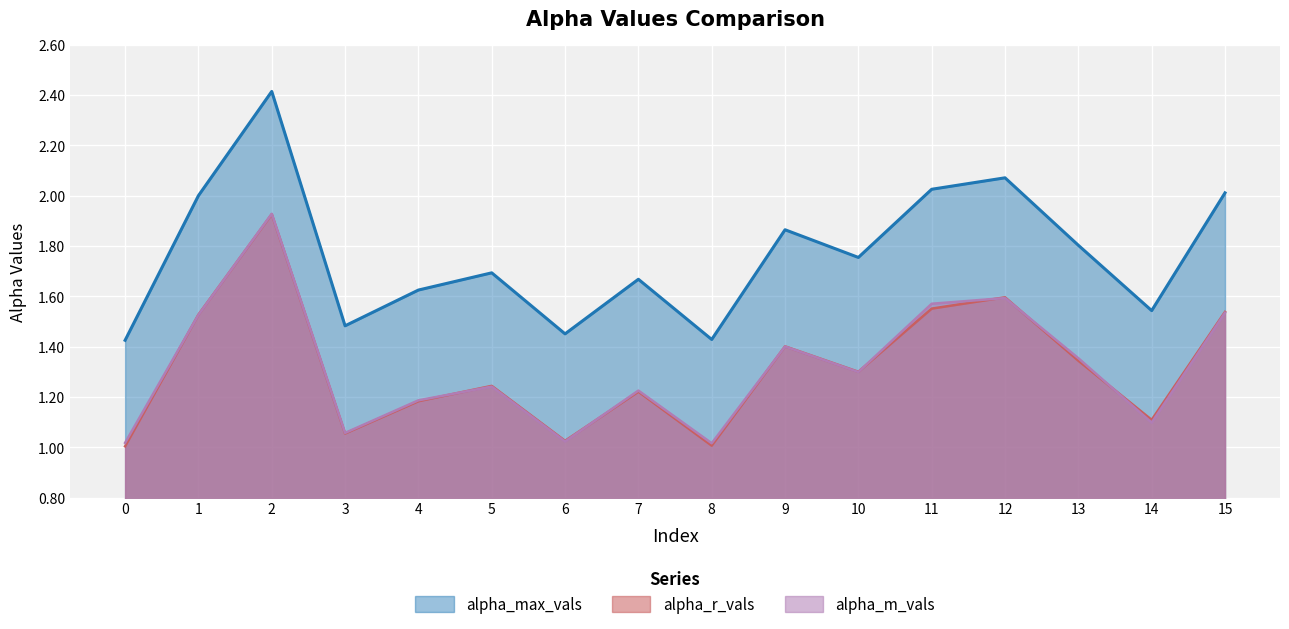

Between 5 and 6, which series saw the biggest shift?

alpha_max_vals